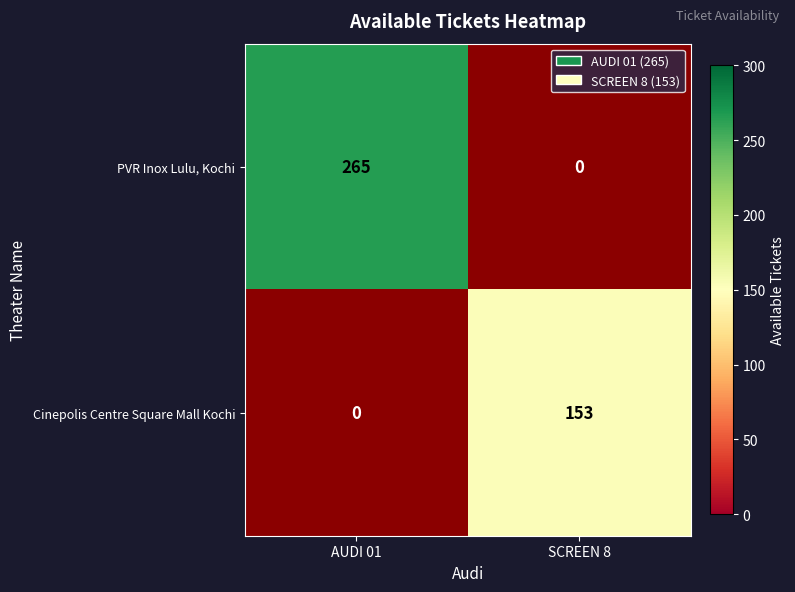

The value of PVR Inox Lulu, Kochi at AUDI 01 is 265. True or false?

True